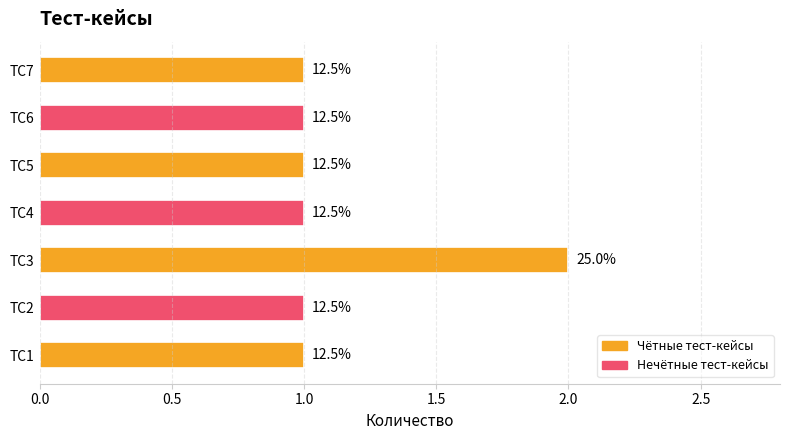

Are the bars horizontal?

Yes